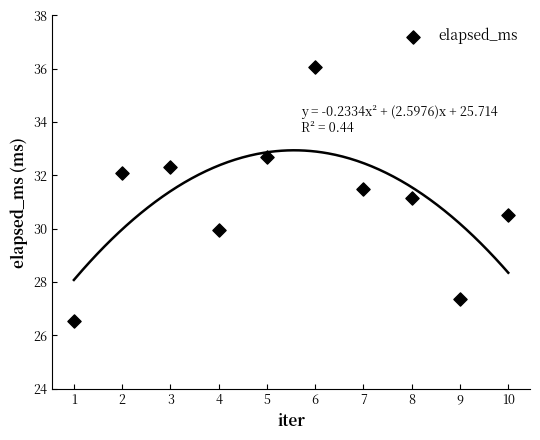

What Y value in the scatter plot is closest to 31?

31.2